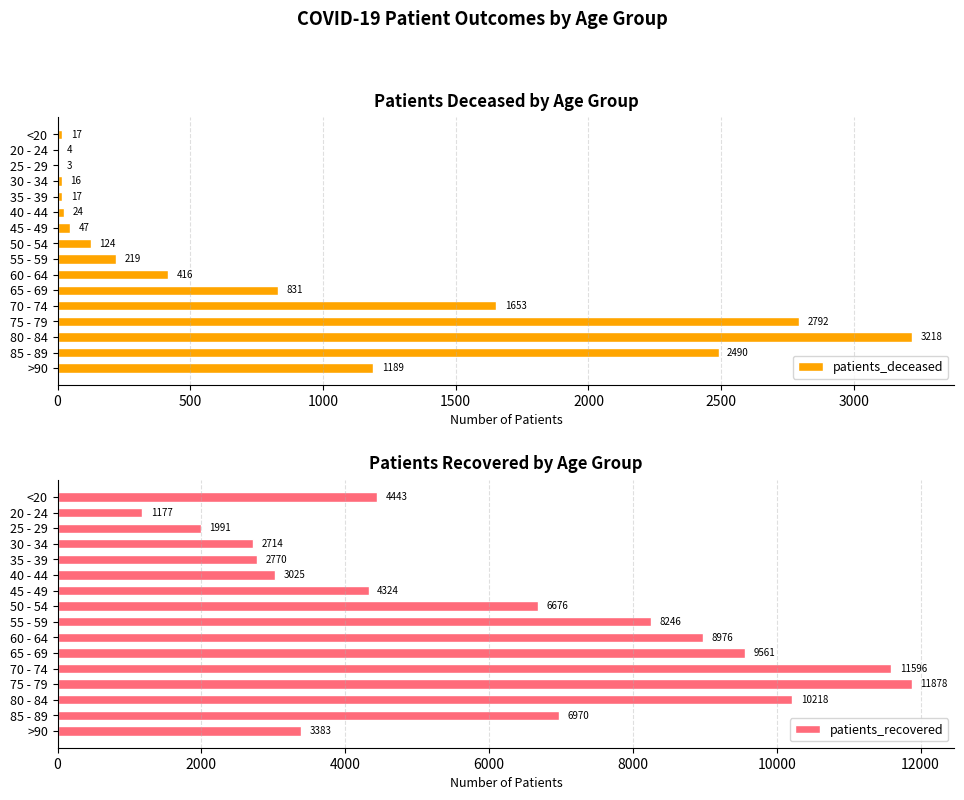

What are all the series names shown in the legend?

patients_deceased, patients_recovered